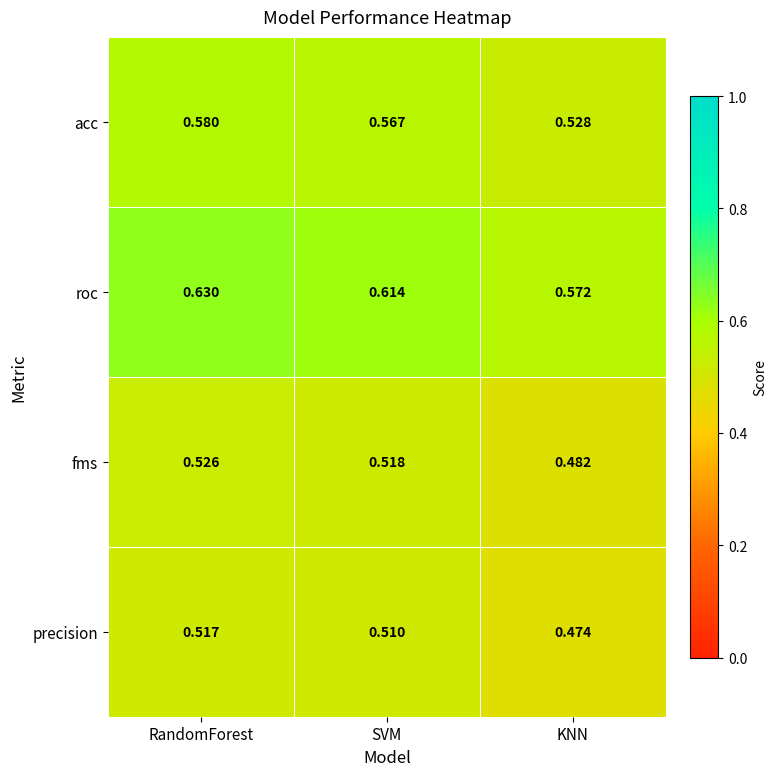

Rank the series by their maximum value, from lowest to highest.

precision, fms, acc, roc